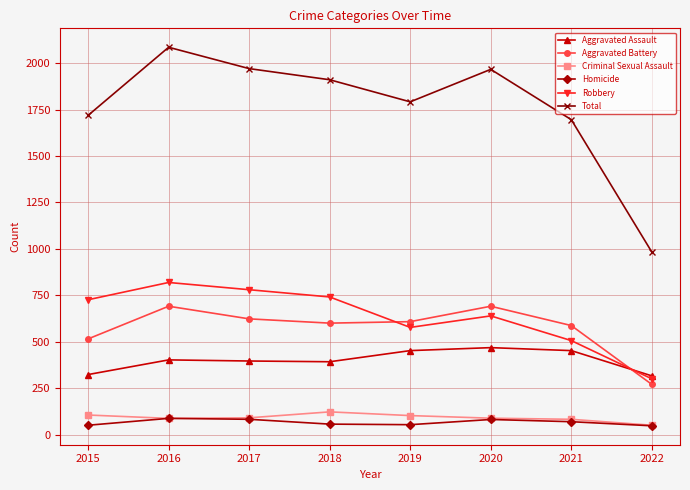

What is the spread (max minus min) of values at 2018?

1855